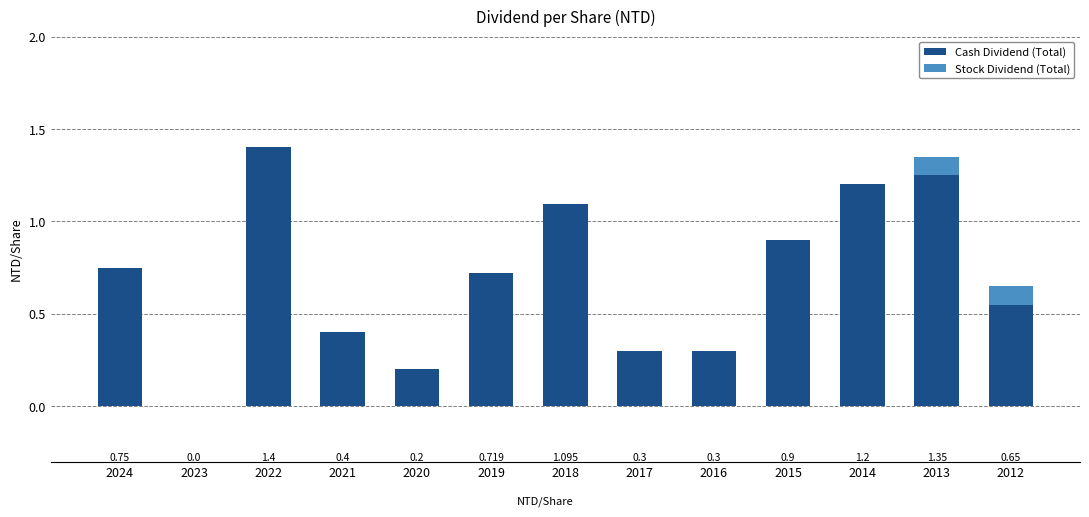

How many data points in Cash Dividend (Total) are above 0?

12